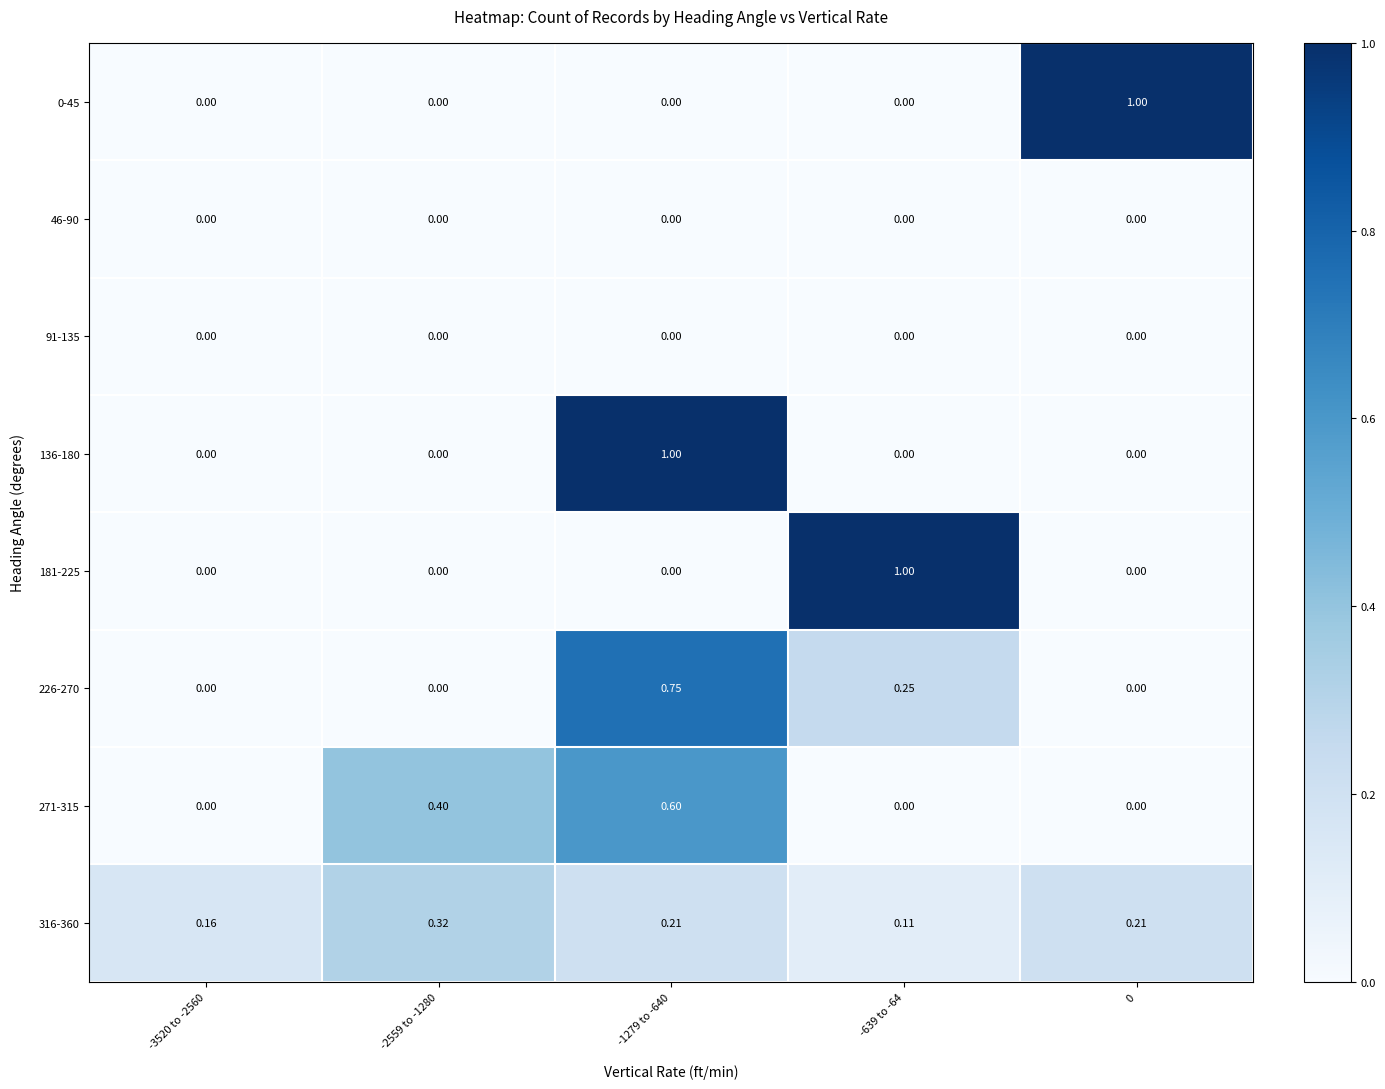

Which series has the largest total across all categories?

316-360